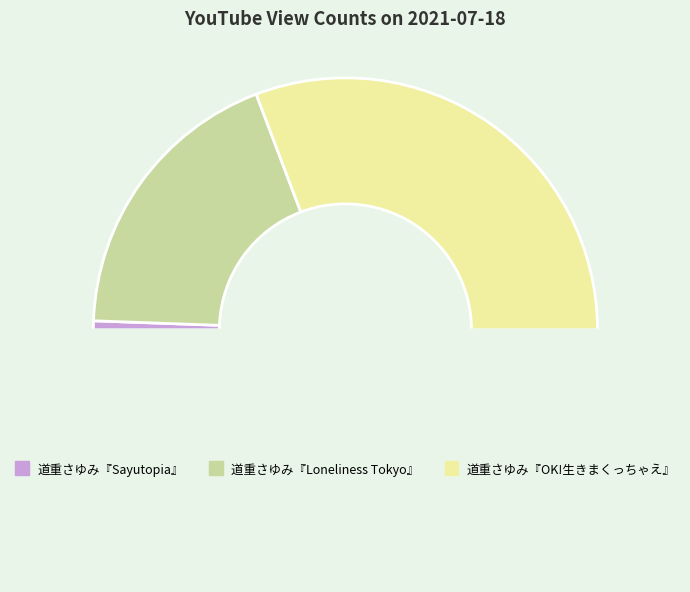

Count the number of slices in the pie.

4